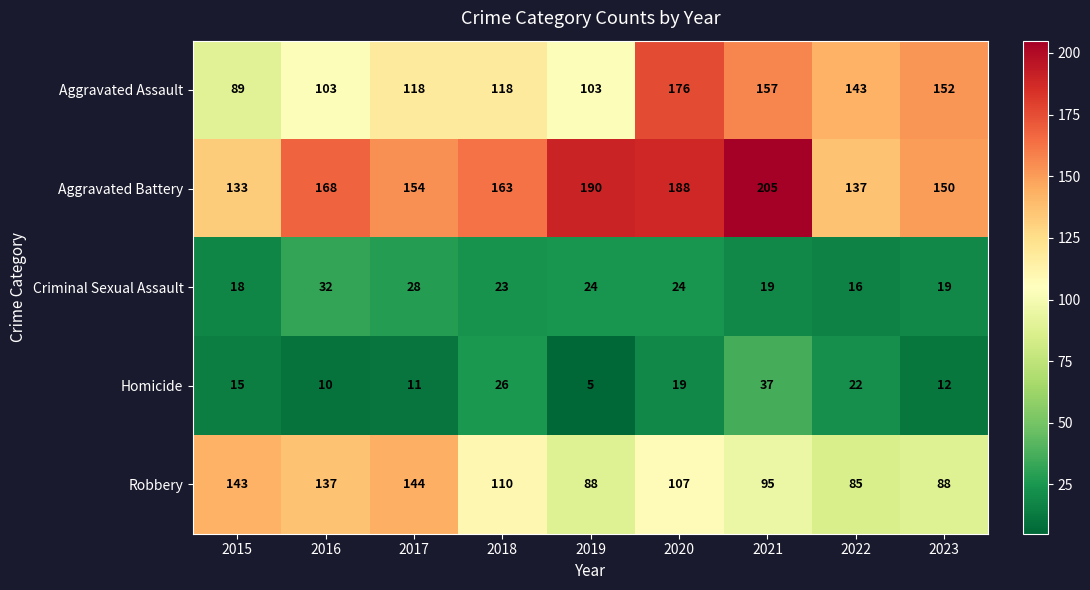

List the series in order of their peak value, highest first.

Aggravated Battery, Aggravated Assault, Robbery, Homicide, Criminal Sexual Assault